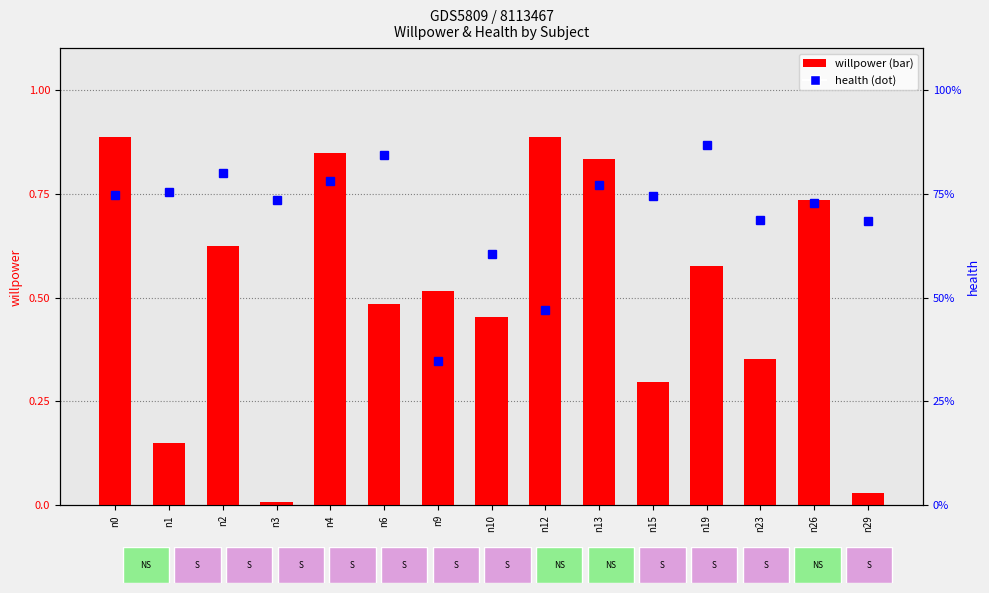

Count the number of data series in this chart.

2